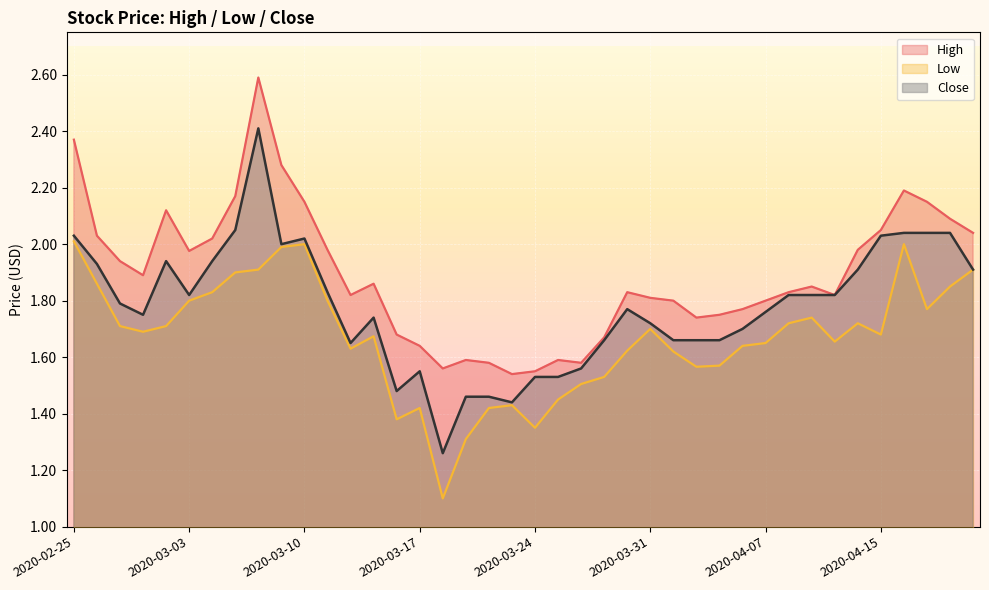

What is the value of the High point at the 32nd from the left?

1.8